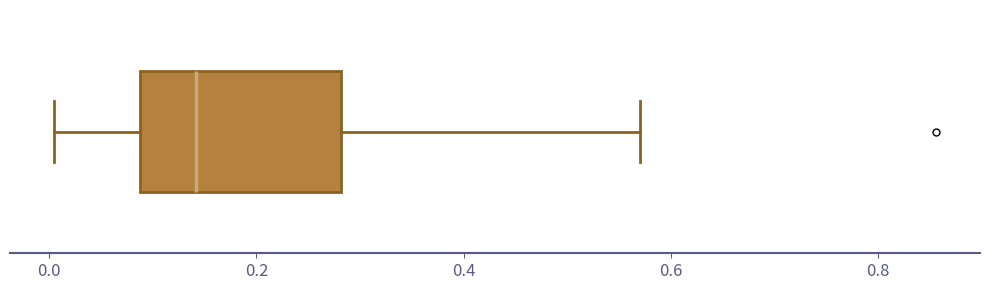

Transcribe this box plot: give where the median line is, the range the box spans, and where the two whiskers end, as read against the x-axis. The values are not printed on the chart, so give them approximately, as read against the axis.

median 0.14, box 0.08 to 0.28, whiskers 0.00 to 0.58